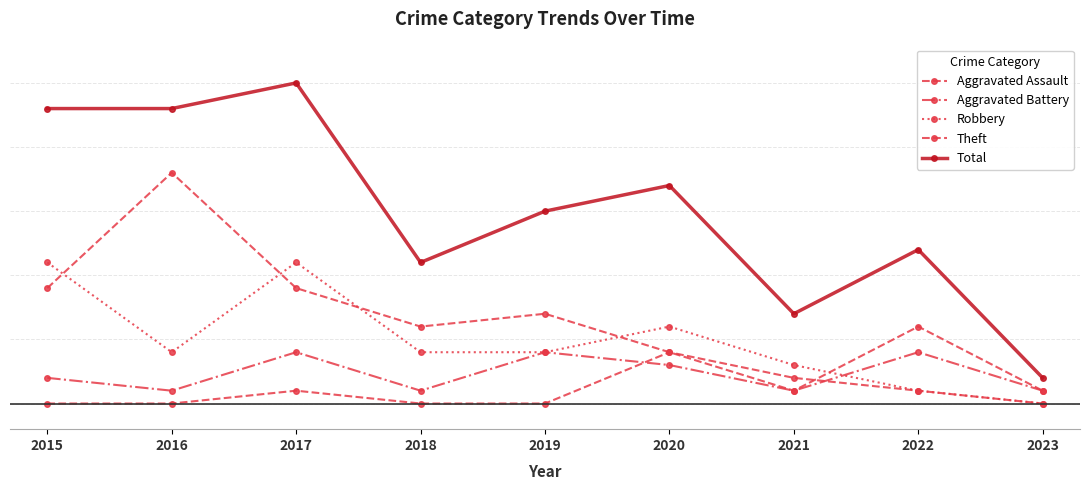

Is this an area chart (filled region under the line)?

No